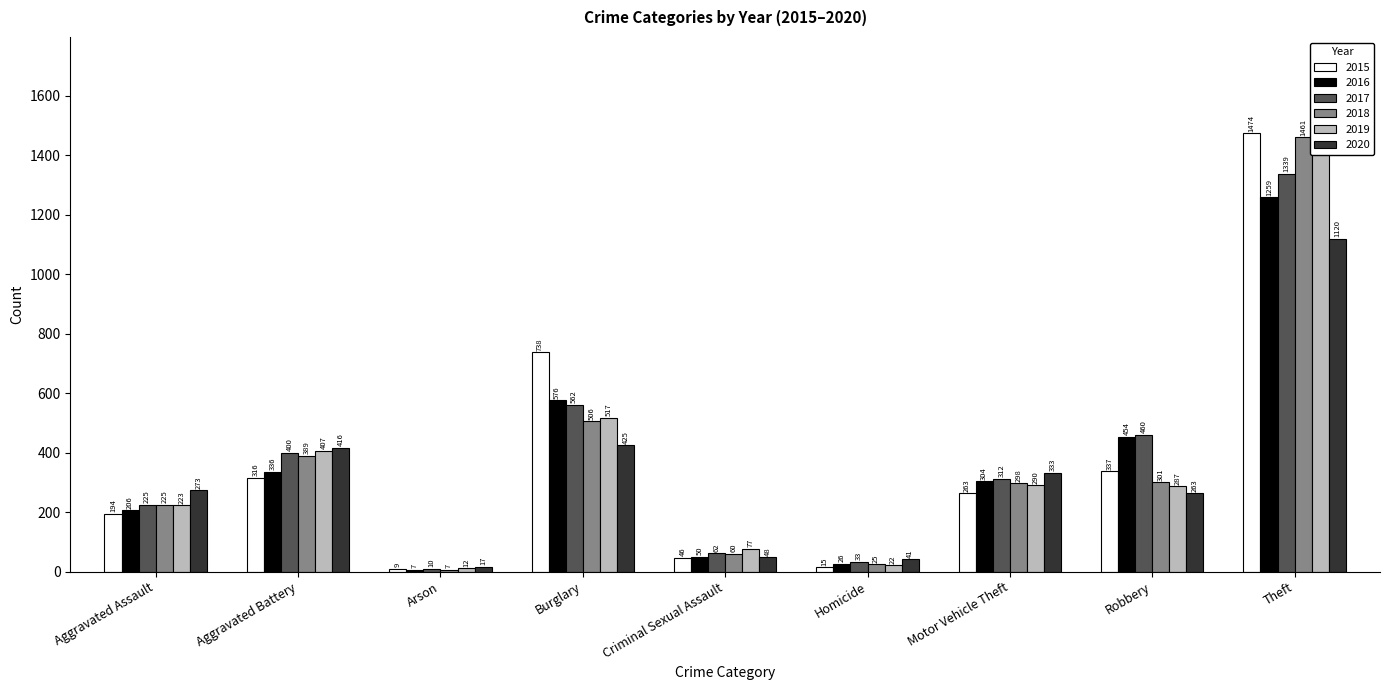

What position from the left is Arson?

3